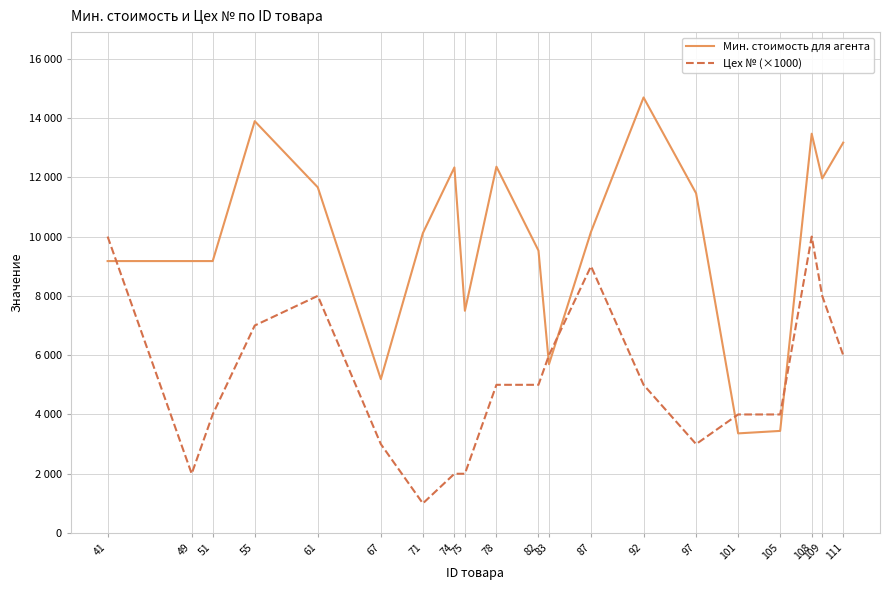

Reading left to right, transcribe all the data shown in this chart.

Мин. стоимость для агента: 41=9173.4	49=9173.4	51=9173.4	55=13892.0	61=11661.0	67=5192.0	71=10116.0	74=12332.0	75=7498.0	78=12356.0	82=9527.0	83=5695.0	87=10161.0	92=14692.0	97=11459.0	101=3362.0	105=3445.0	108=13468.5	109=11959.0	111=13168.0
Цех № (×1000): 41=10000.0	49=2000.0	51=4000.0	55=7000.0	61=8000.0	67=3000.0	71=1000.0	74=2000.0	75=2000.0	78=5000.0	82=5000.0	83=6000.0	87=9000.0	92=5000.0	97=3000.0	101=4000.0	105=4000.0	108=10000.0	109=8000.0	111=6000.0